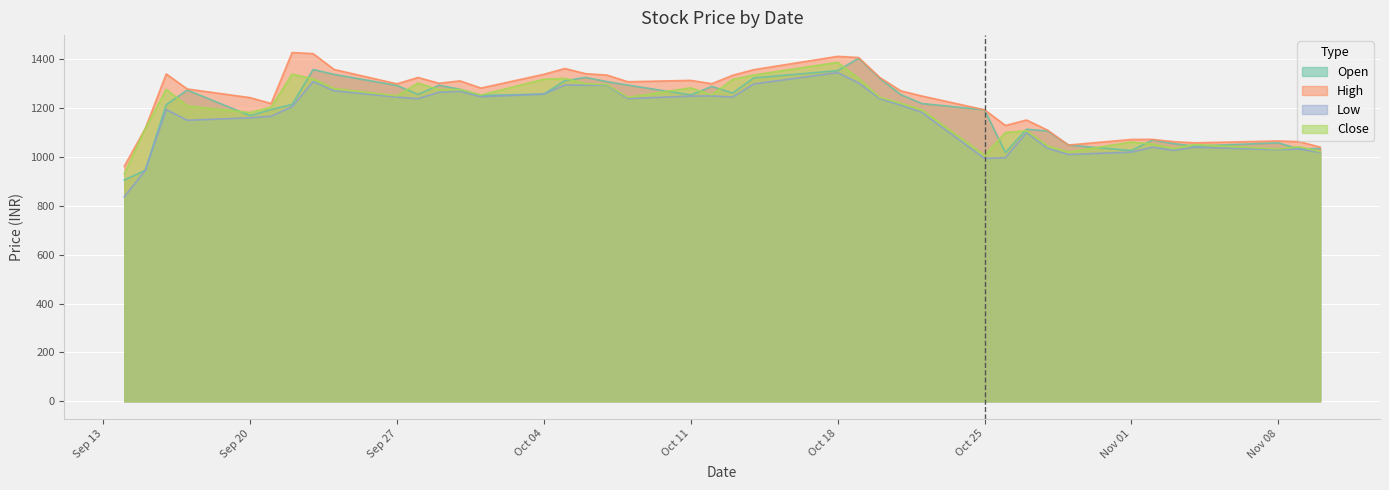

What is the minimum value for High?

961.7